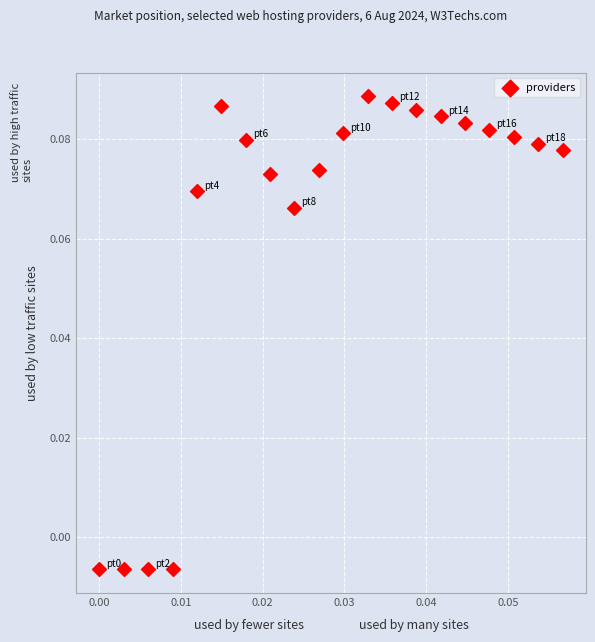

Count the number of points in this scatter plot.

20